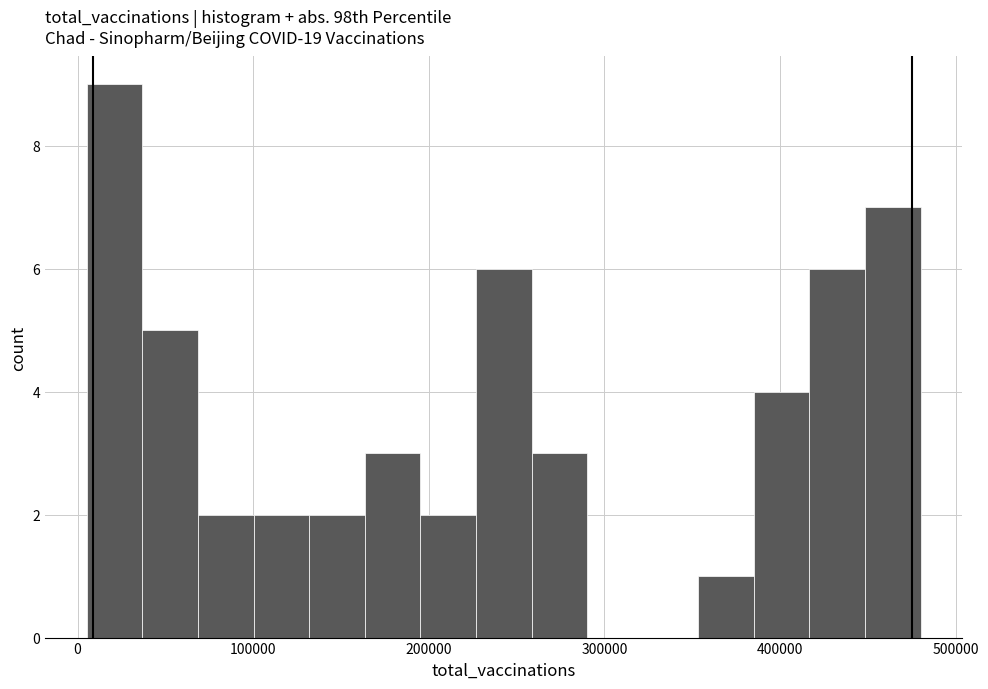

Read against the x-axis, roughly where is the centre of the tallest bar?

20000